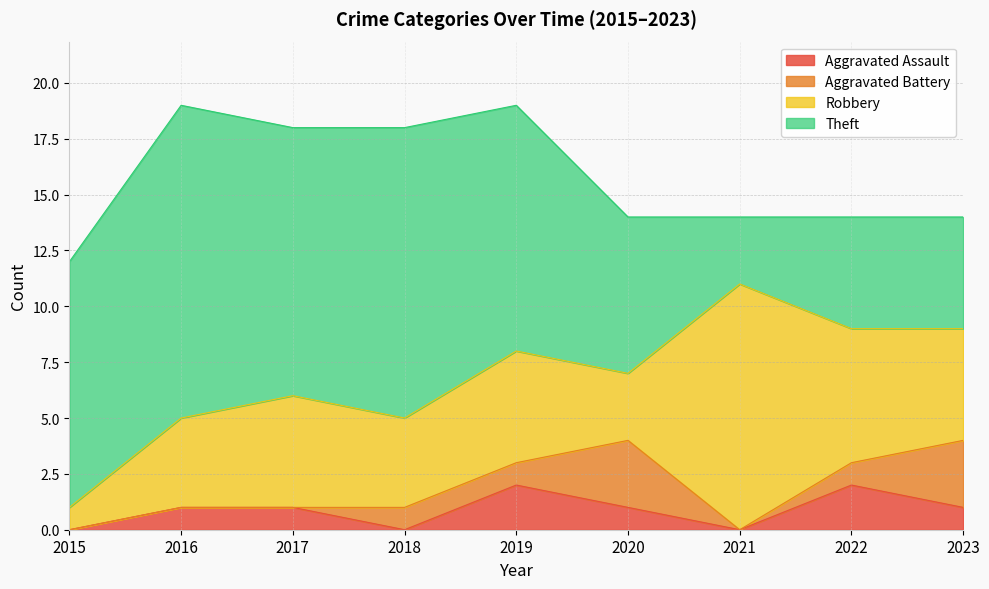

Between 2017 and 2016, which is larger?

2017